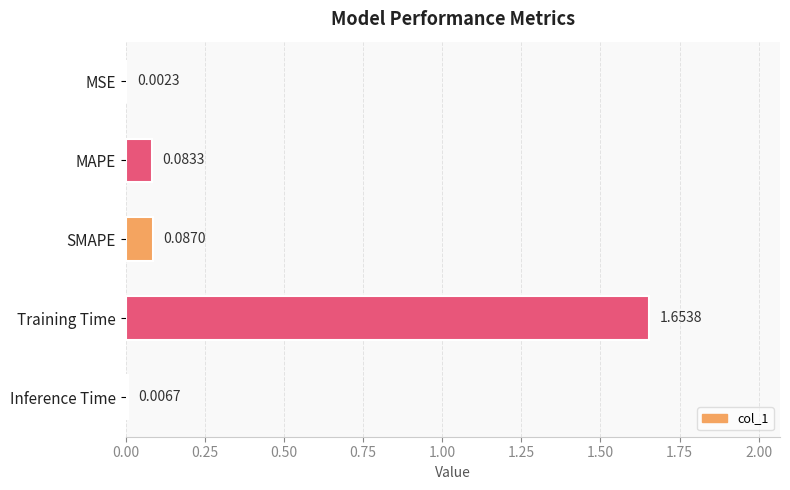

What is the change in value from SMAPE to Training Time?

+1.6